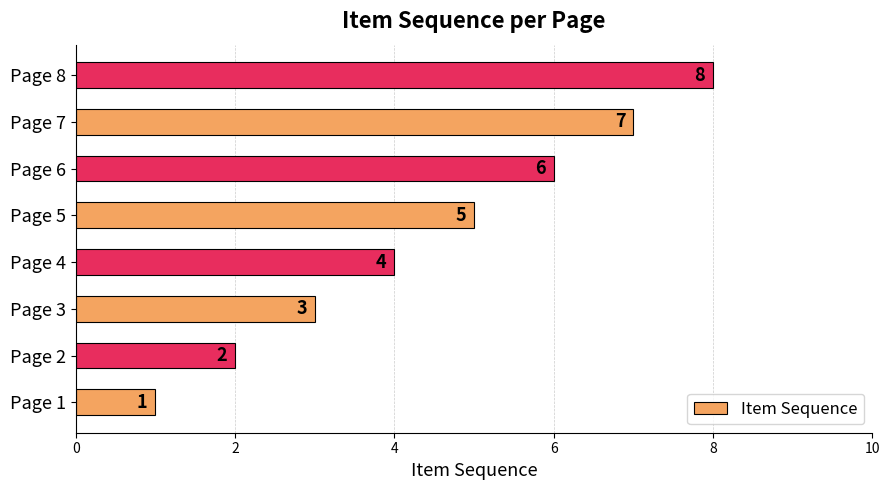

Does the chart contain any negative values?

No